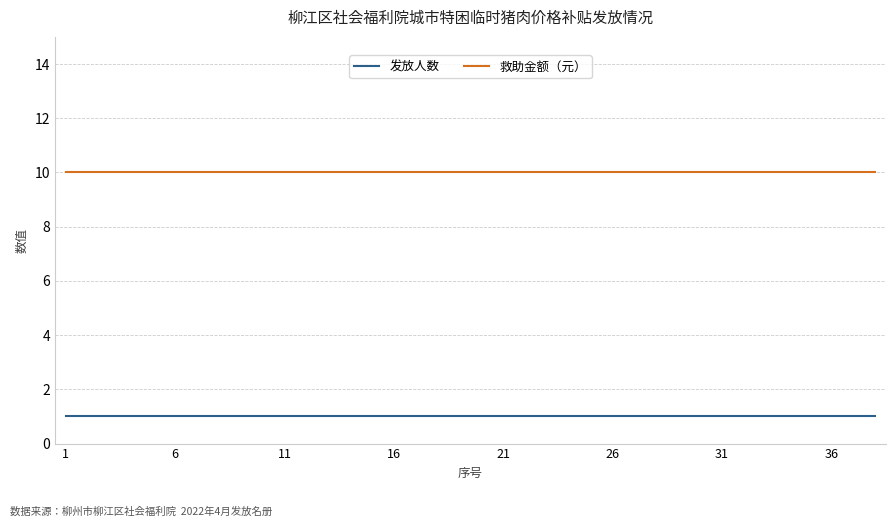

Rank the series by their maximum value, from highest to lowest.

救助金额（元）, 发放人数